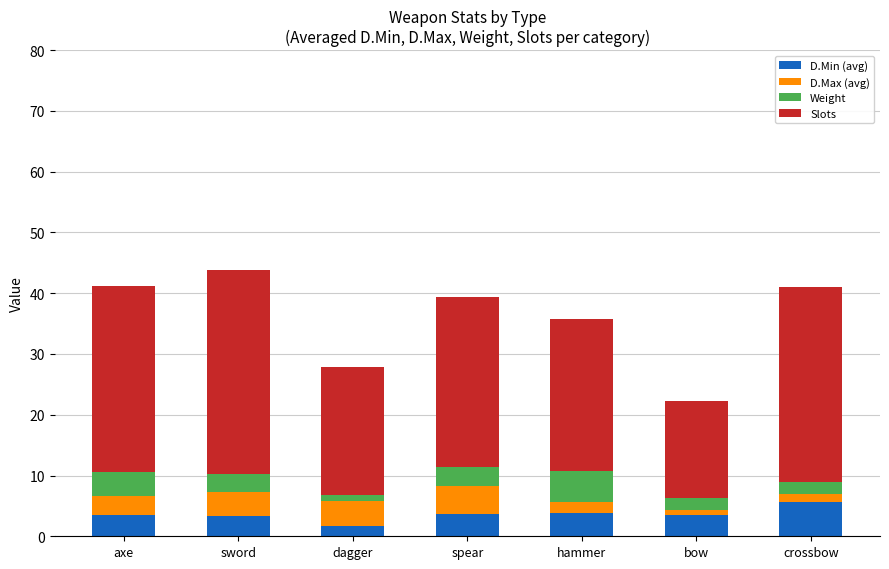

What is the sum of all D.Min (avg) values?

25.3